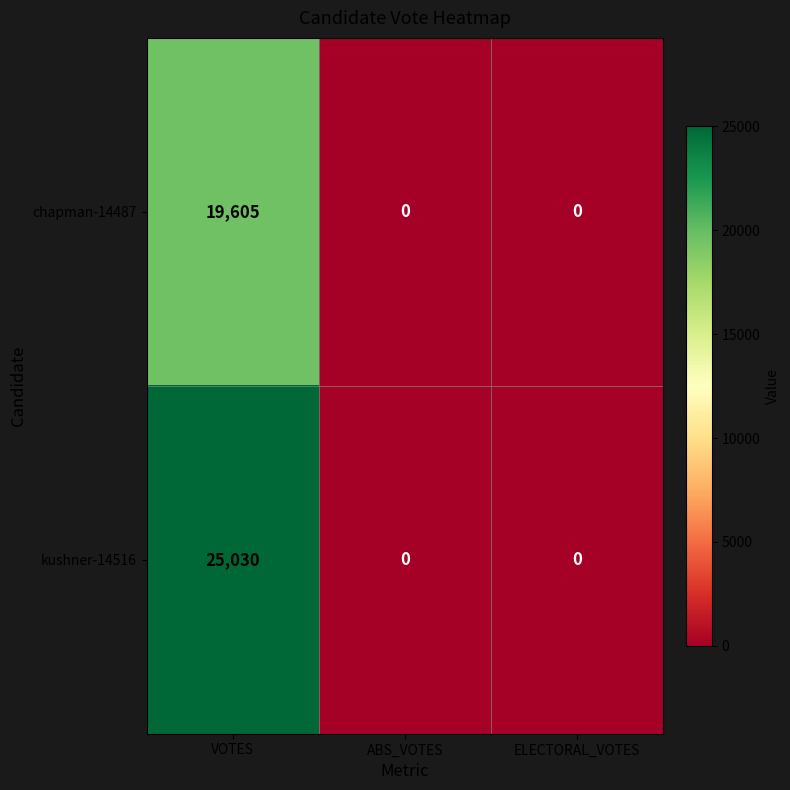

Rank the series by their average value, from lowest to highest.

chapman-14487, kushner-14516